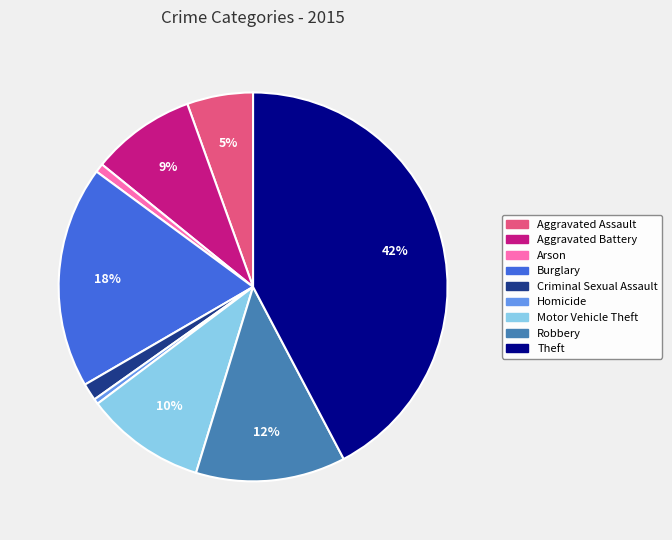

To the nearest percent, what portion does Motor Vehicle Theft represent?

10%